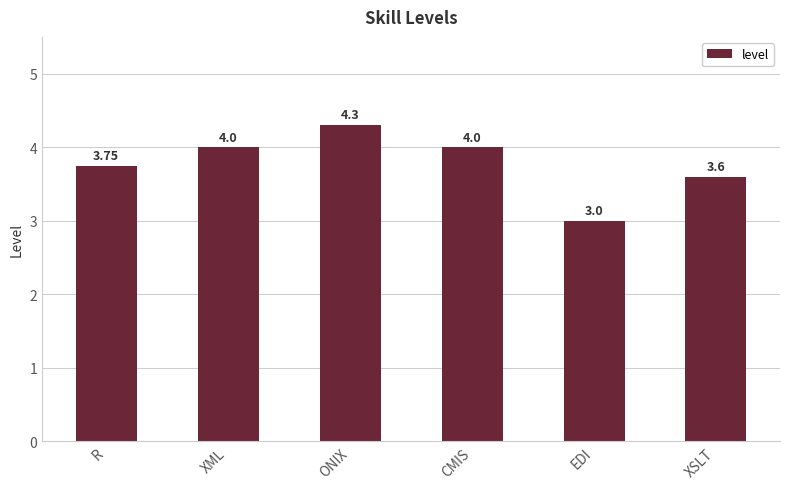

What is the label of the 2nd bar from the left?

XML